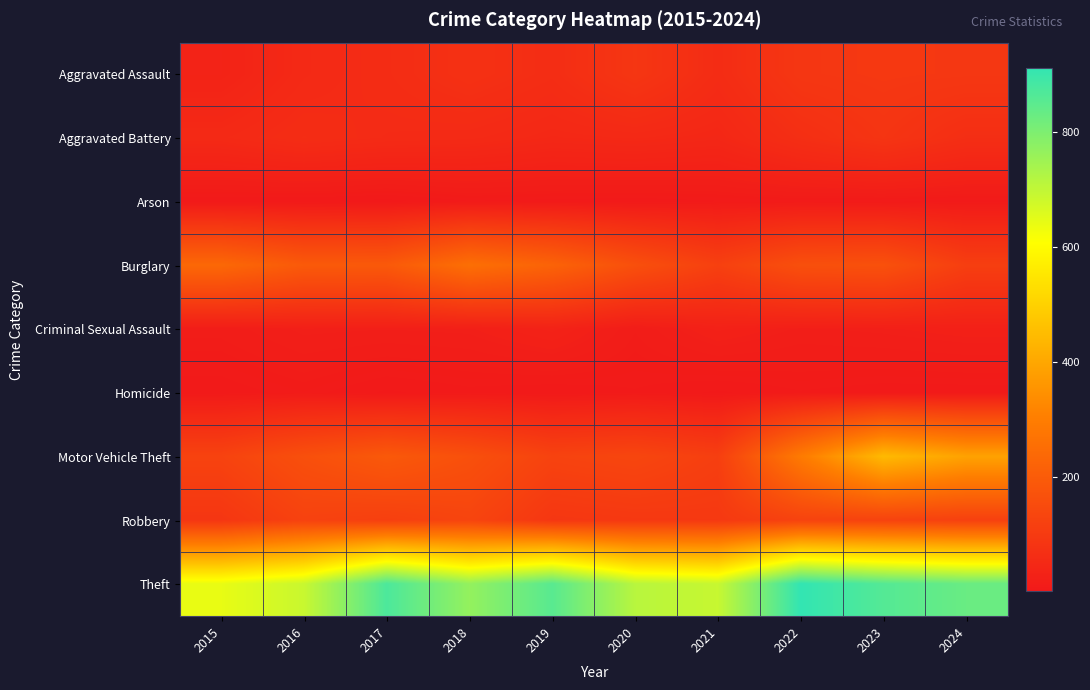

What is the smallest value displayed?

1